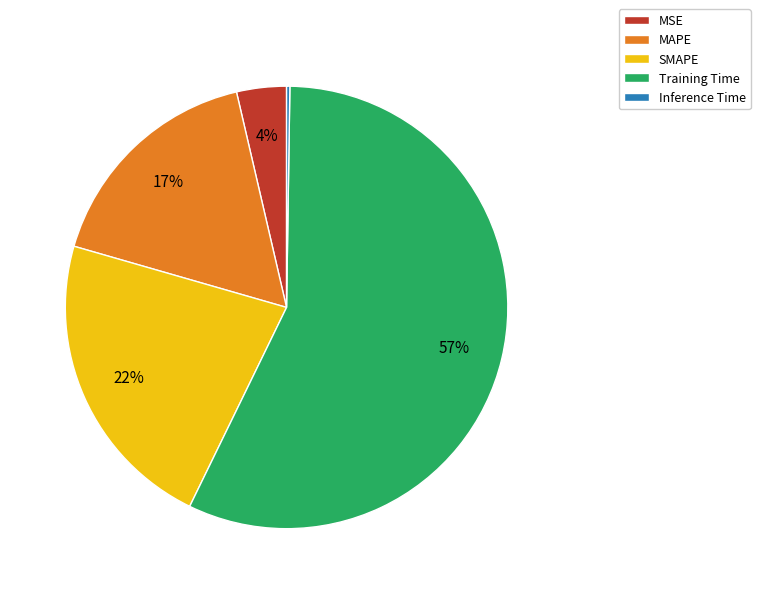

Which slice is the largest?

Training Time